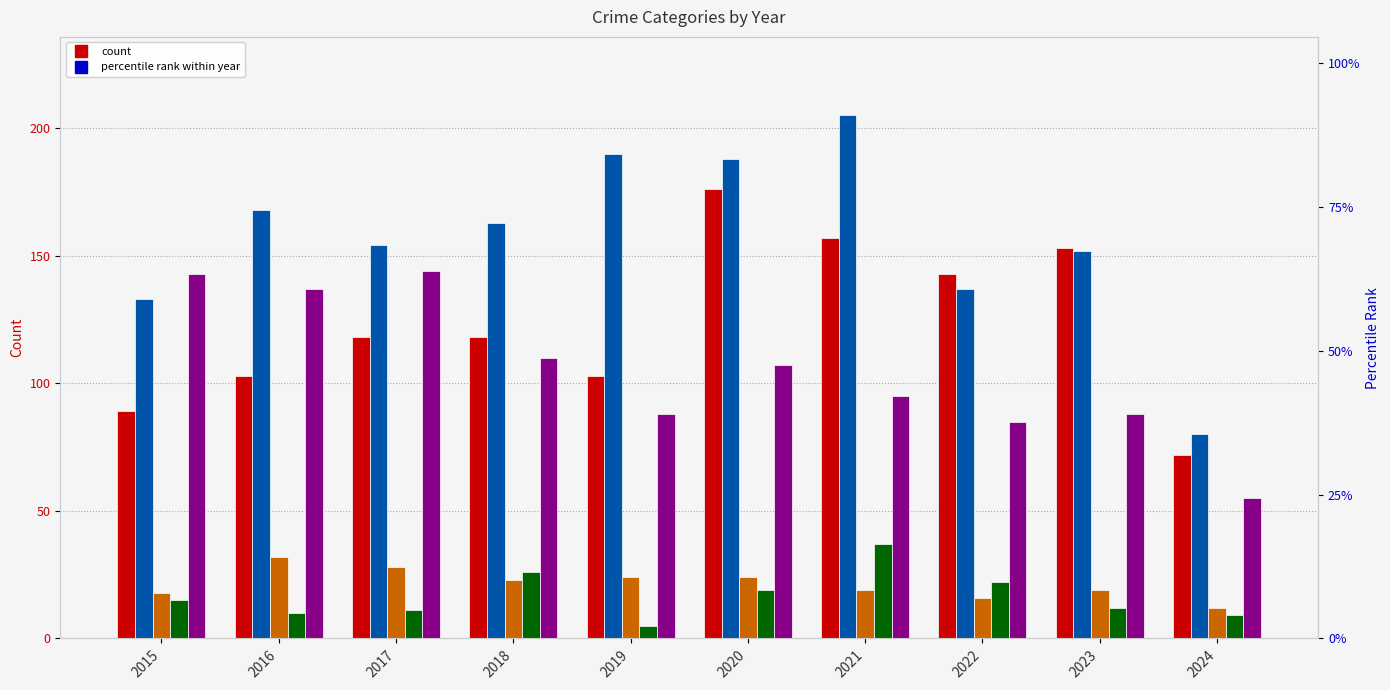

Which series has the largest total across all categories?

Aggravated Battery